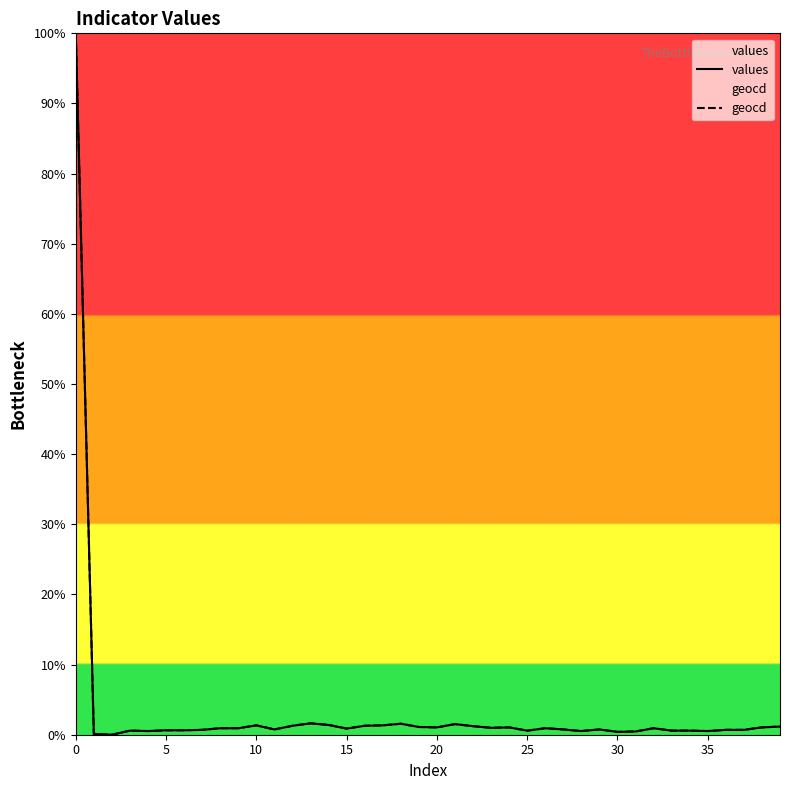

The geocd series shows 1.3 at 10. True or false?

True